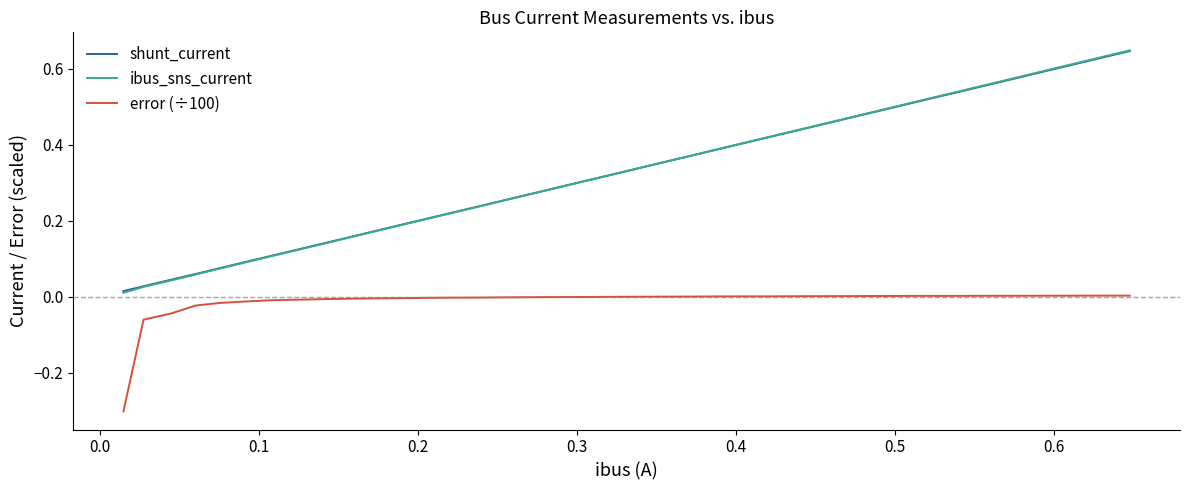

What are all the series names shown in the legend?

shunt_current, ibus_sns_current, error (÷100)